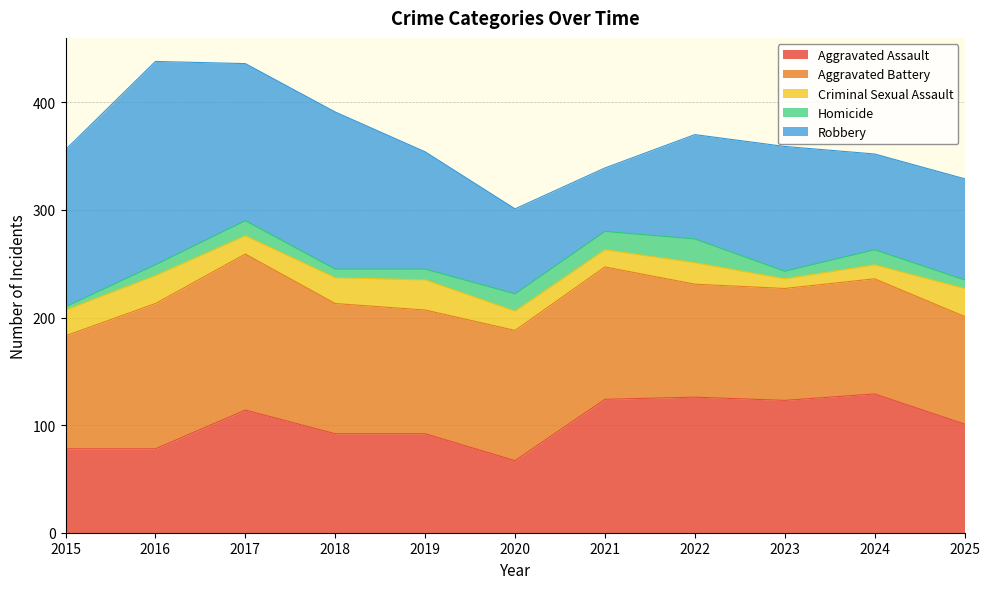

What is the sum of the Criminal Sexual Assault values at 2017 and 2020?

35